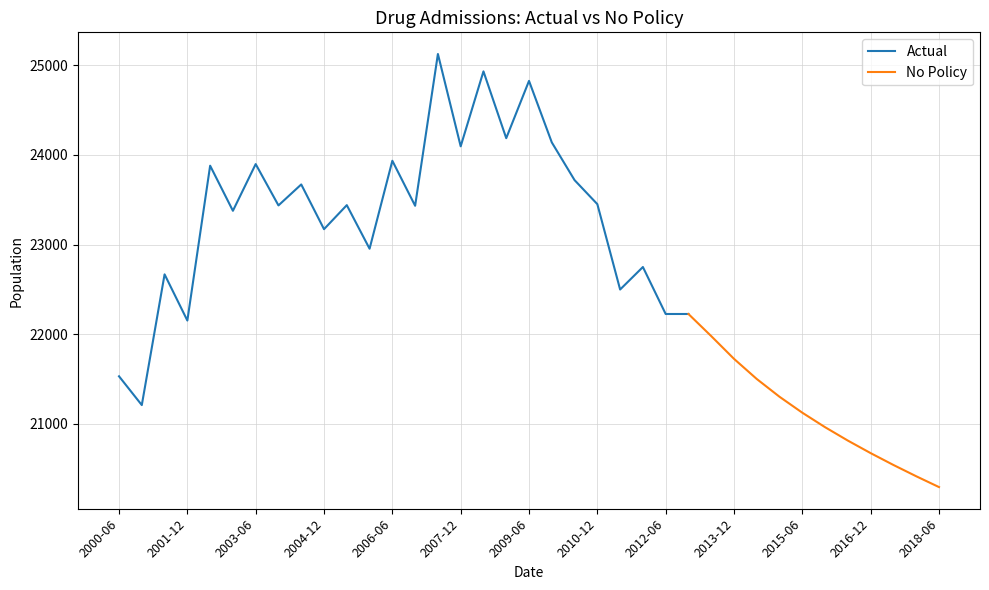

What is the maximum value shown in the chart?

25126.0